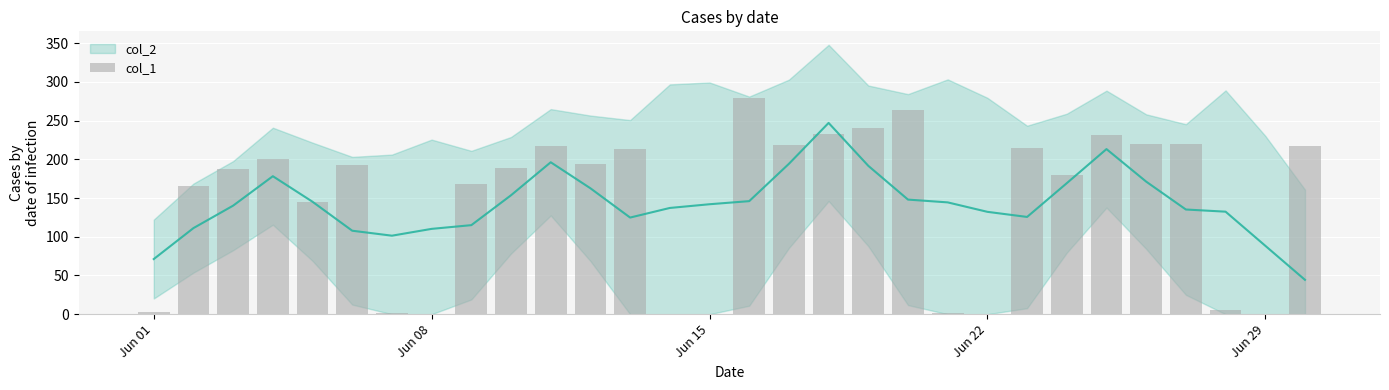

The chart shows a value of -156 at 13. True or false?

False